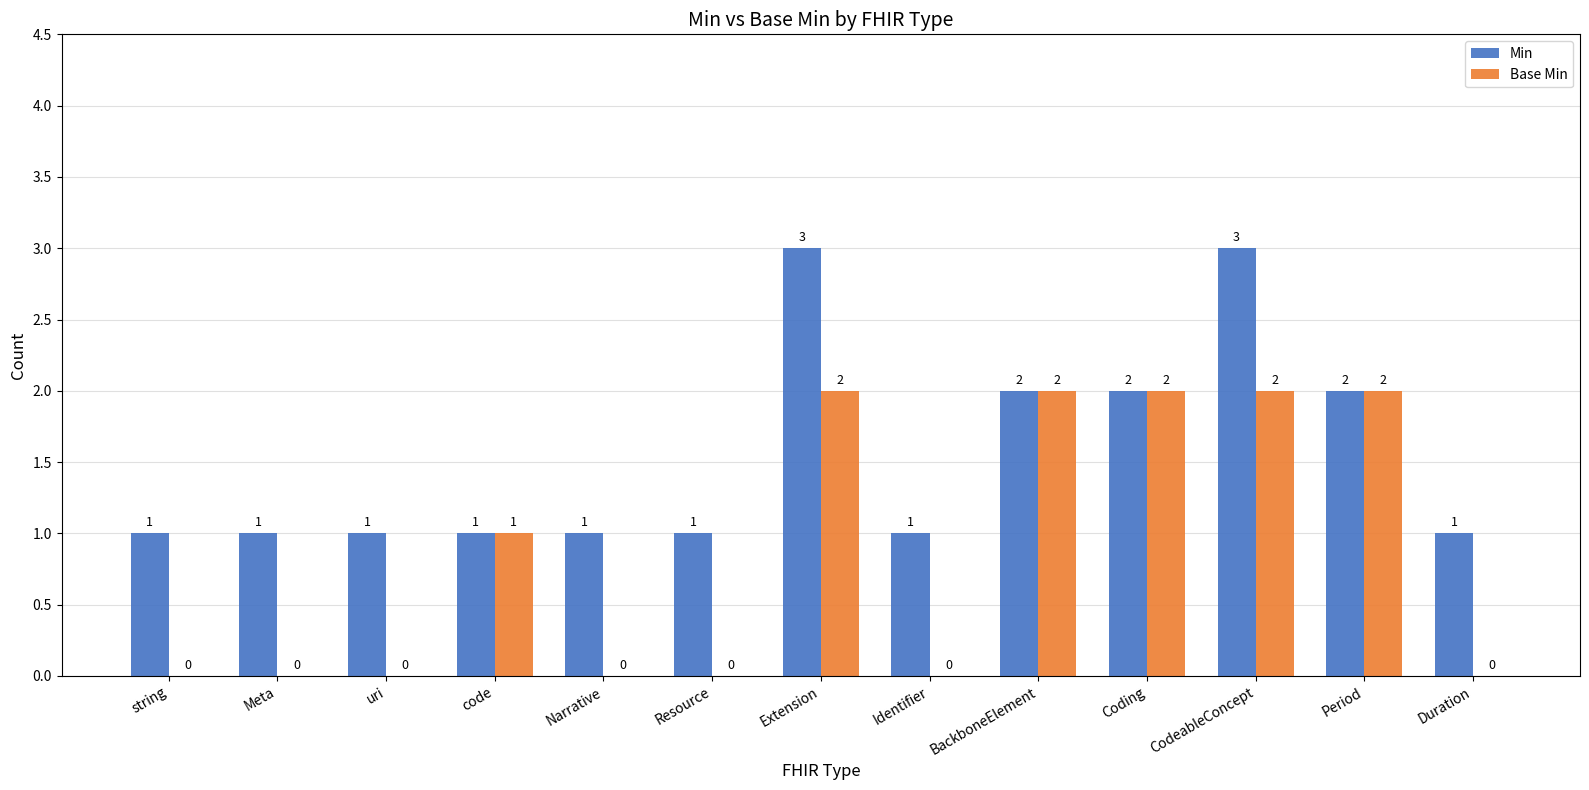

What is the greatest value displayed?

3